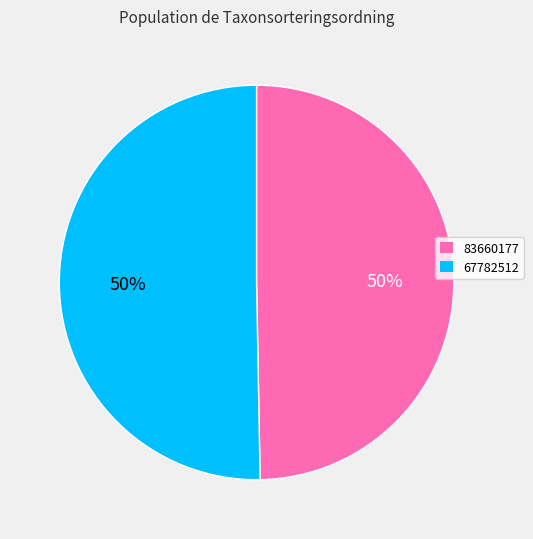

How many segments does this pie chart have?

2